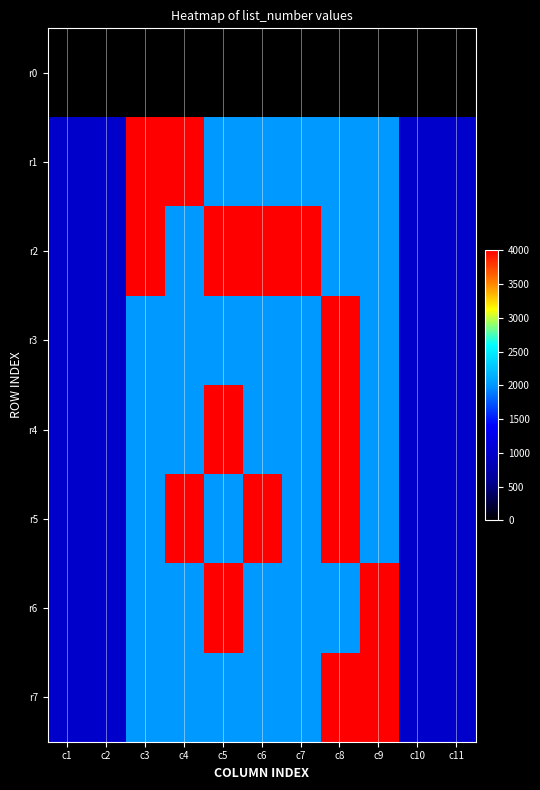

How many data points does each series have?

11